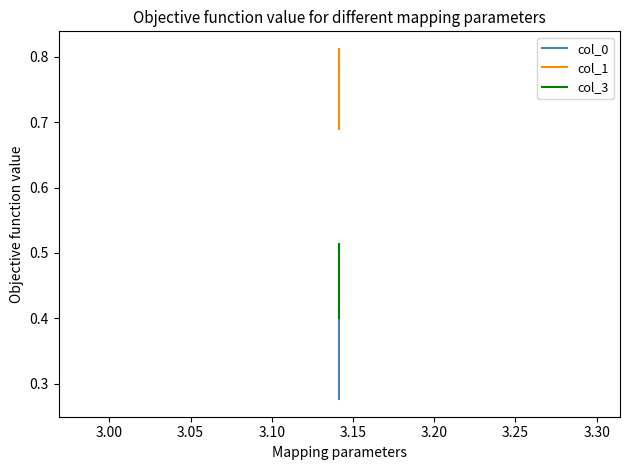

How many lines are shown in the chart?

3